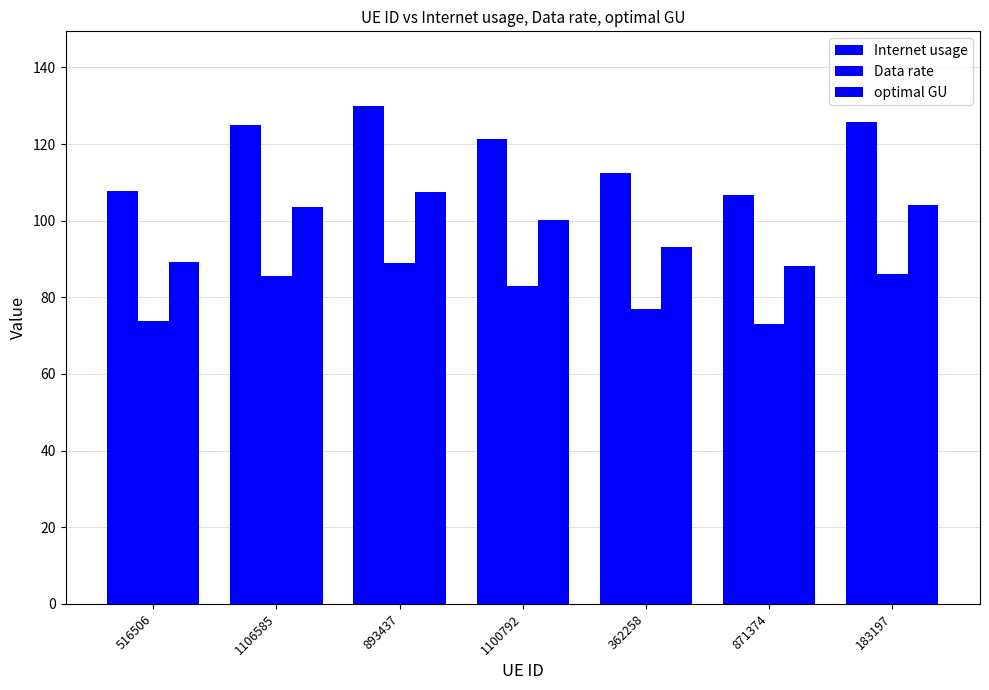

How many data points in Data rate are less than 82?

3